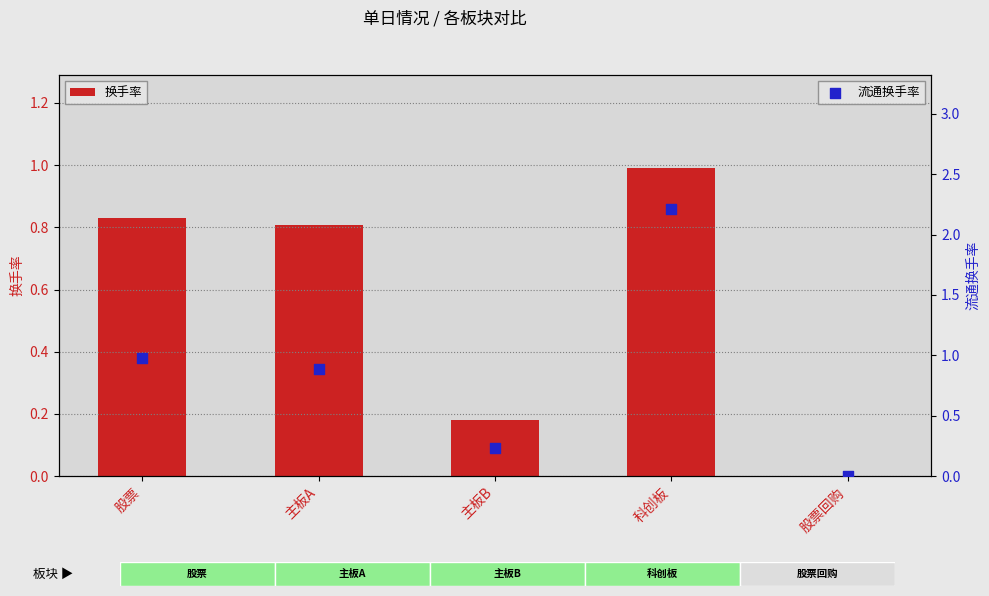

Between 股票 and 股票回购, which is larger?

股票